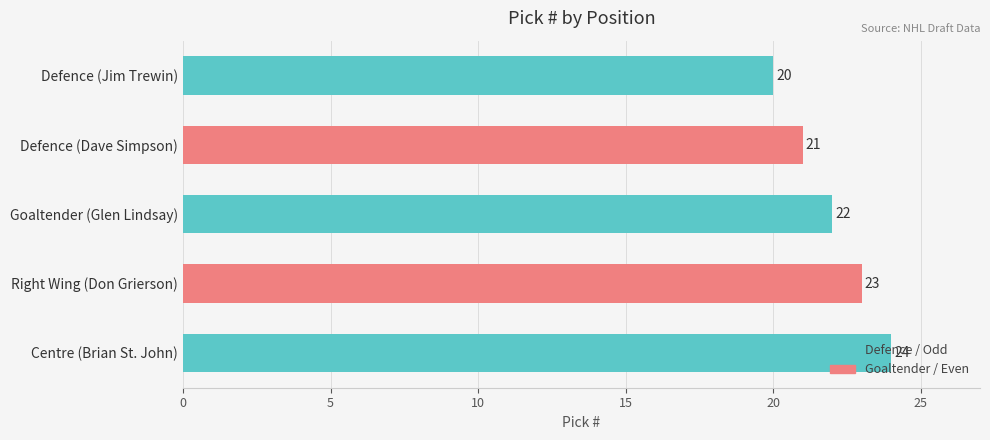

The chart shows a value of 20 at Defence (Jim Trewin). True or false?

True